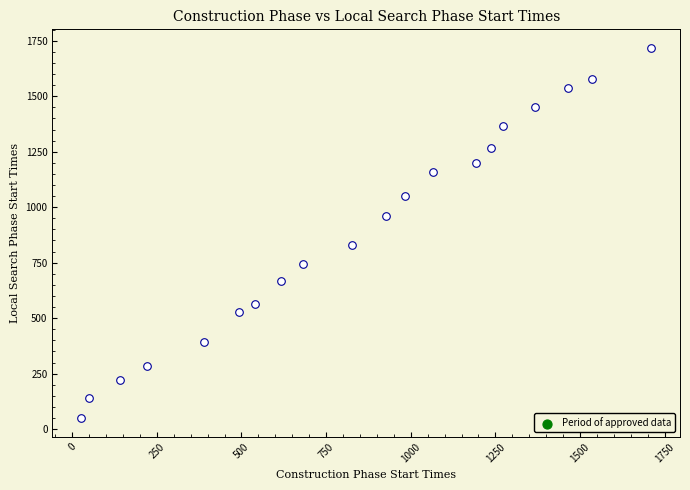

What Y value in the scatter plot is closest to 883?

828